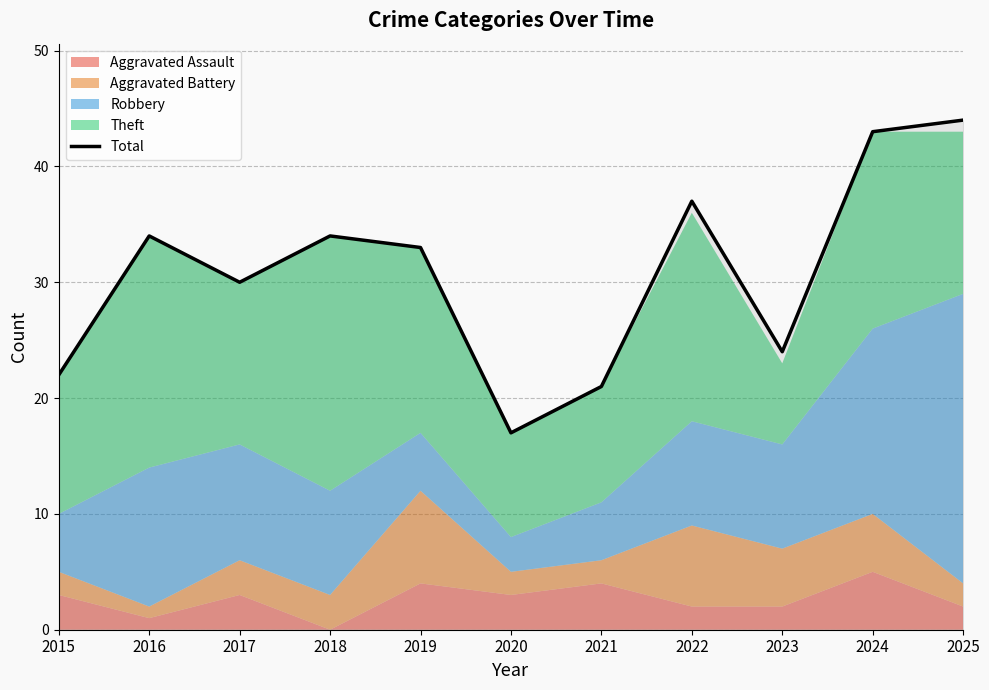

At which category does the chart reach its minimum across all series?

2020